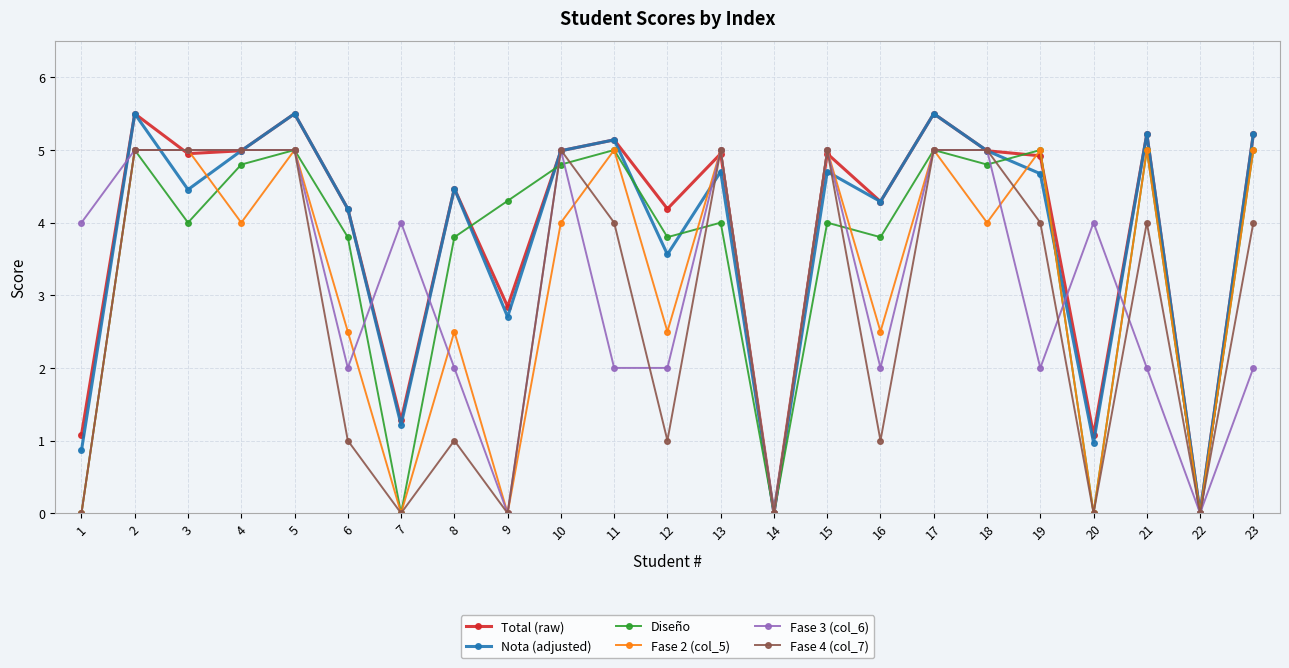

At which label does Diseño first exceed 4?

2